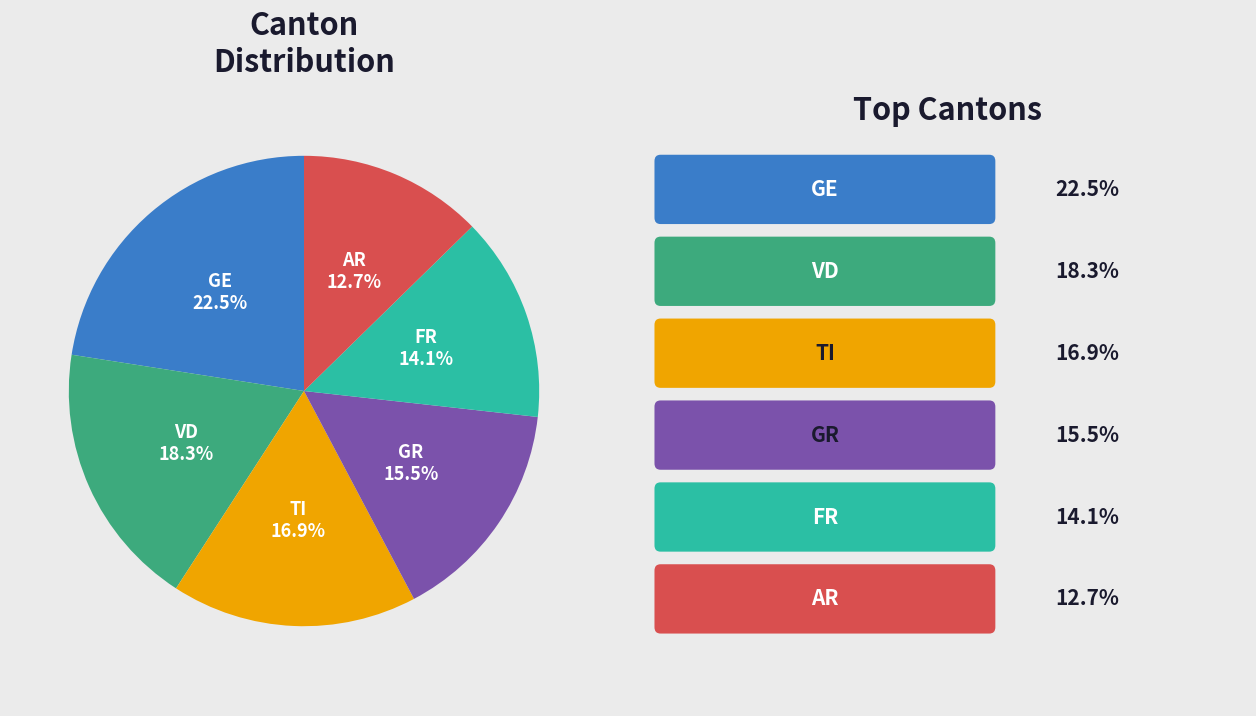

To the nearest percent, what is the difference between the FR and GE slice percentages?

8%